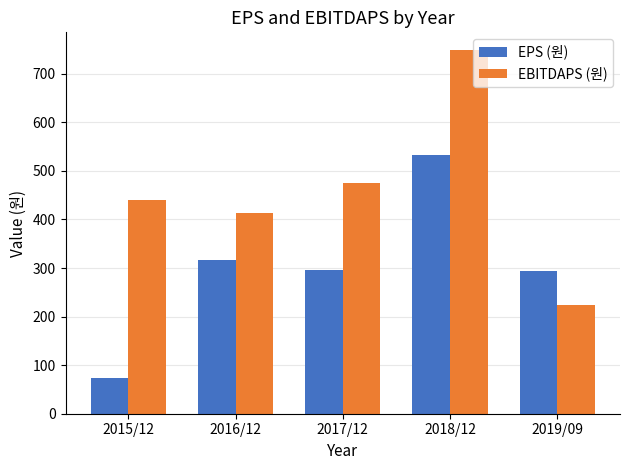

At which category is the sum across all series the highest?

2018/12